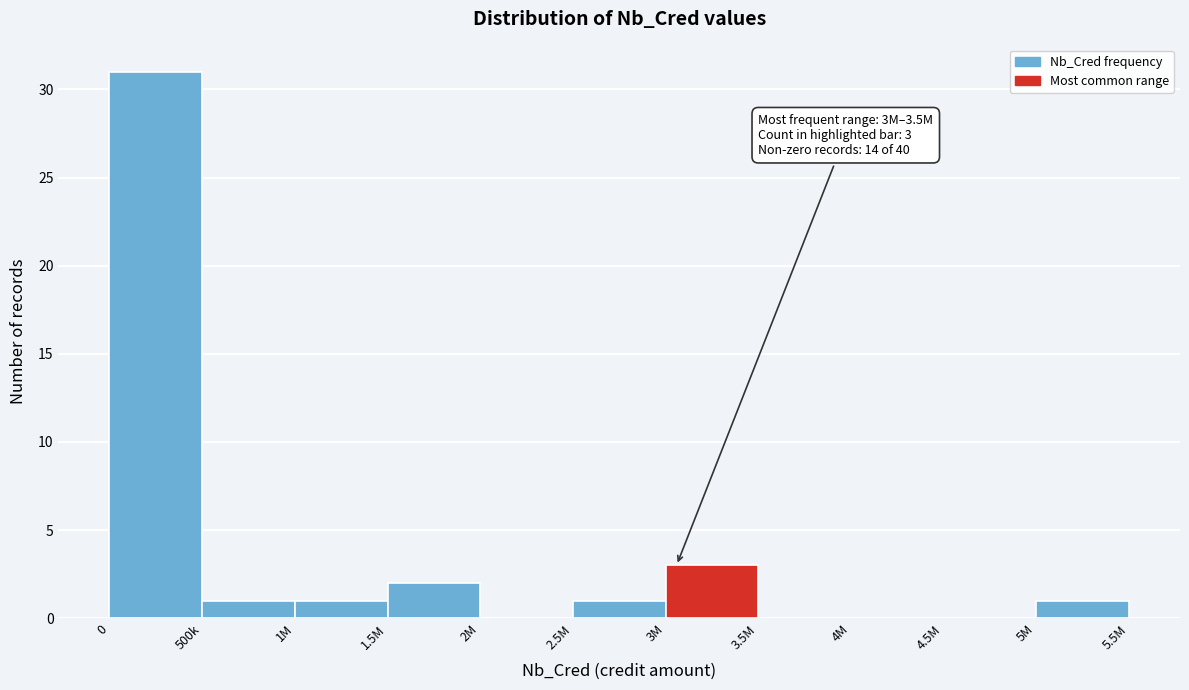

Reading left to right, what are all the values shown in this chart?

0=31	500k=1	1M=1	1.5M=2	2M=0	2.5M=1	3M=3	3.5M=0	4M=0	4.5M=0	5M=1